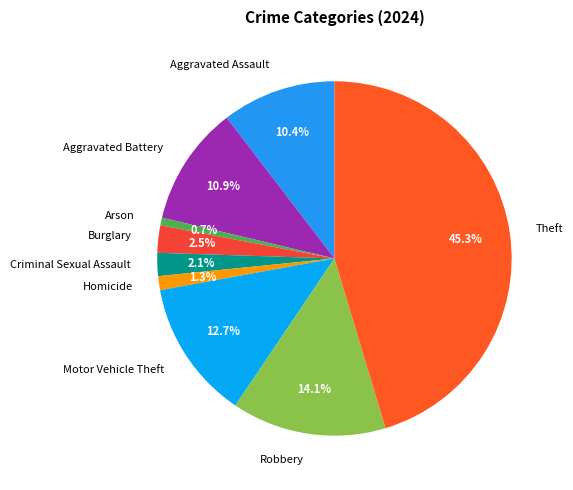

To the nearest percent, what is the combined percentage of Criminal Sexual Assault and Burglary?

5%